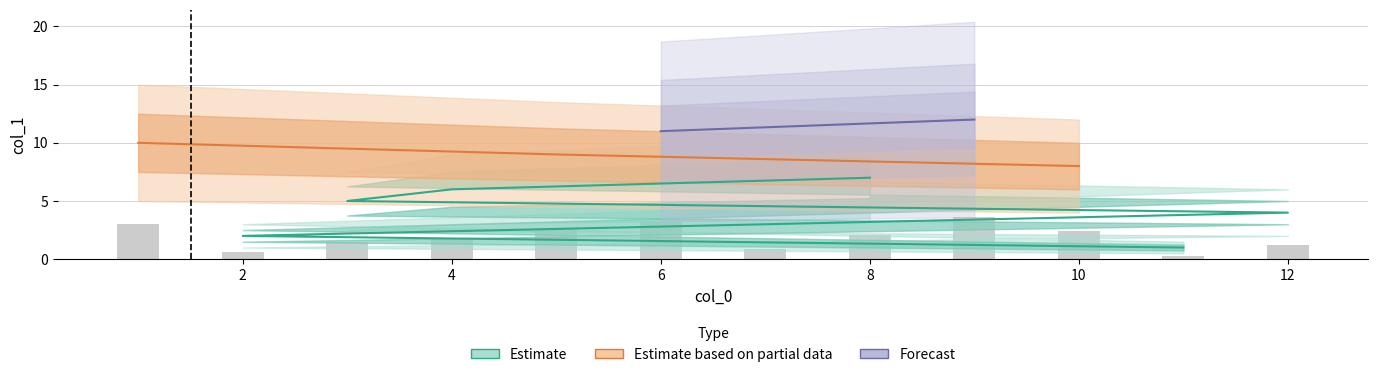

What value does the data have at 6?

3.3